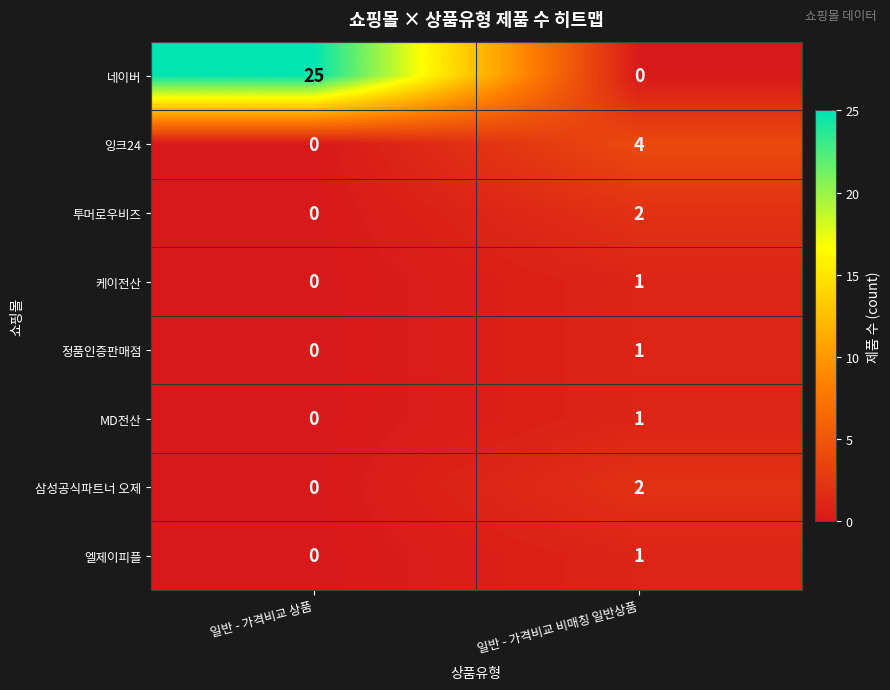

Reading left to right, list all the values displayed in this chart.

네이버: 25	0
잉크24: 0	4
투머로우비즈: 0	2
케이전산: 0	1
정품인증판매점: 0	1
MD전산: 0	1
삼성공식파트너 오제: 0	2
엘제이피플: 0	1